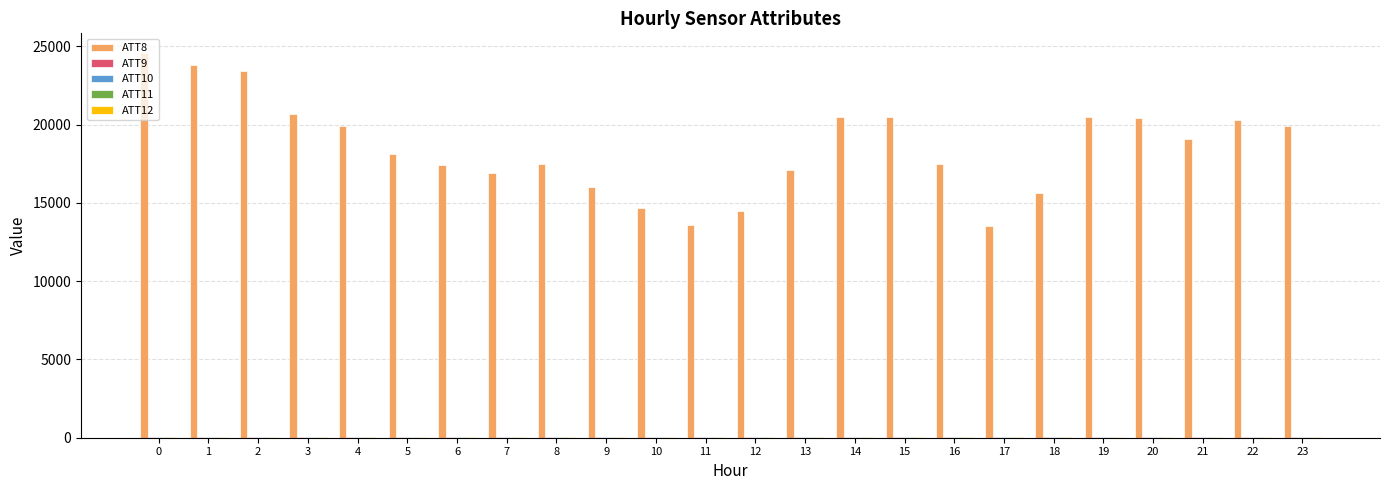

The value of ATT8 at 14 is 20500.0. True or false?

True